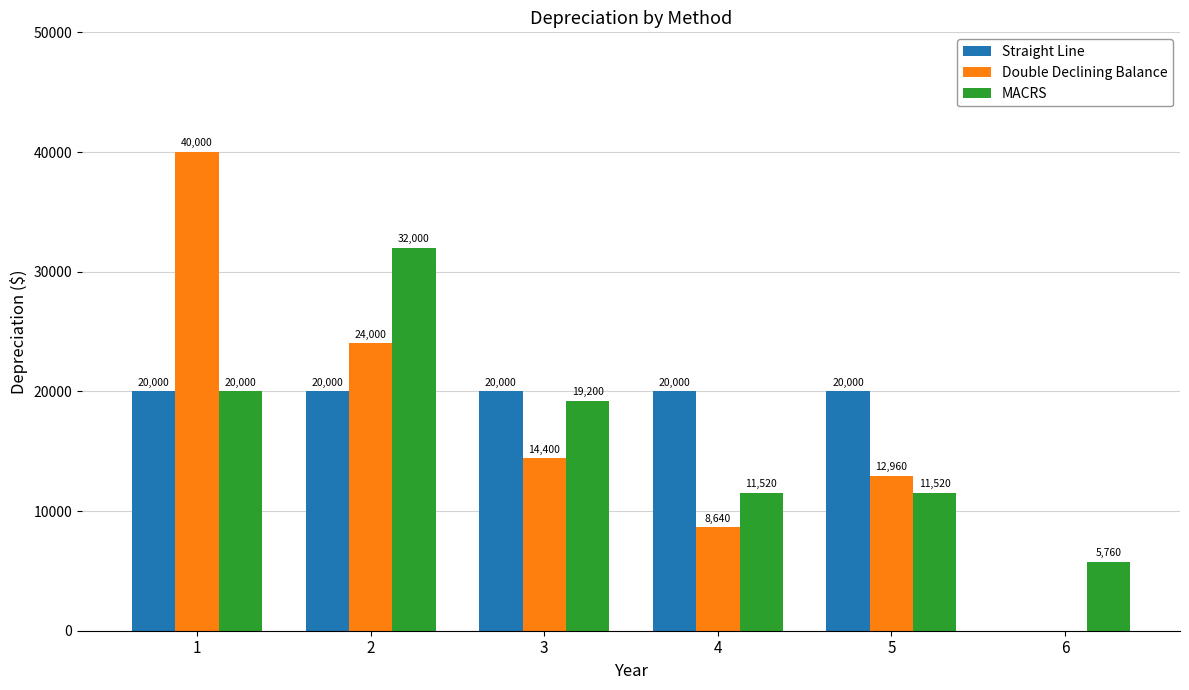

What are all the series names shown in the legend?

Straight Line, Double Declining Balance, MACRS